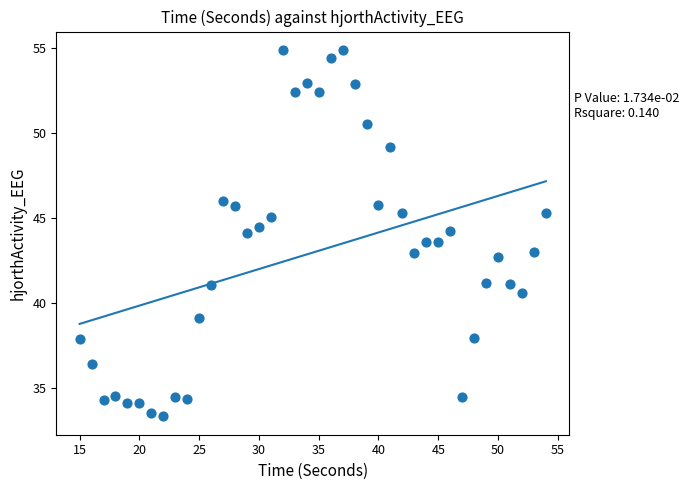

What is the range of X values (max minus min)?

39.0